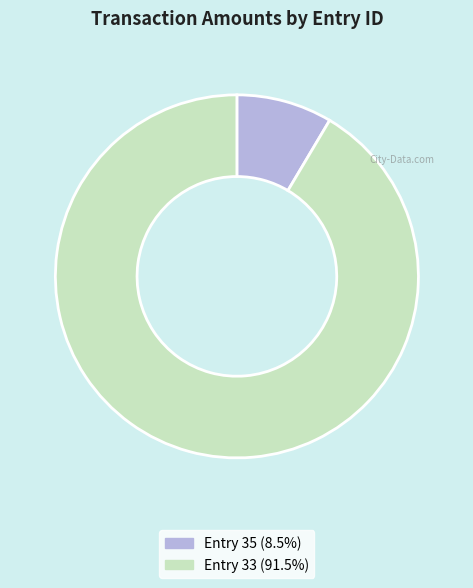

Does Entry 33 (91.5%) account for over 50% of the chart?

Yes